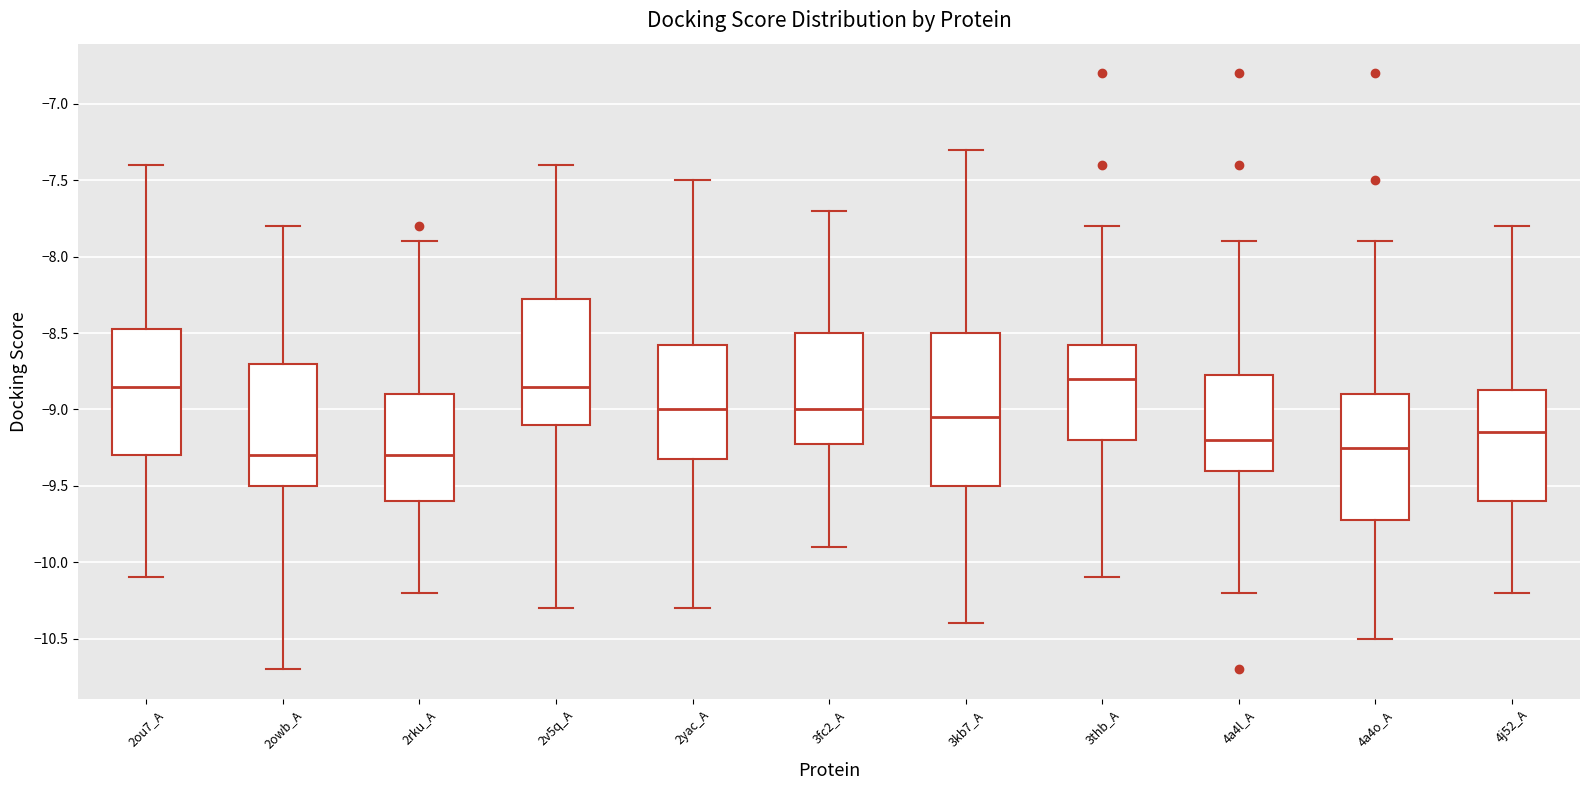

Which box is the tallest, from its lower edge to its upper edge?

3kb7_A